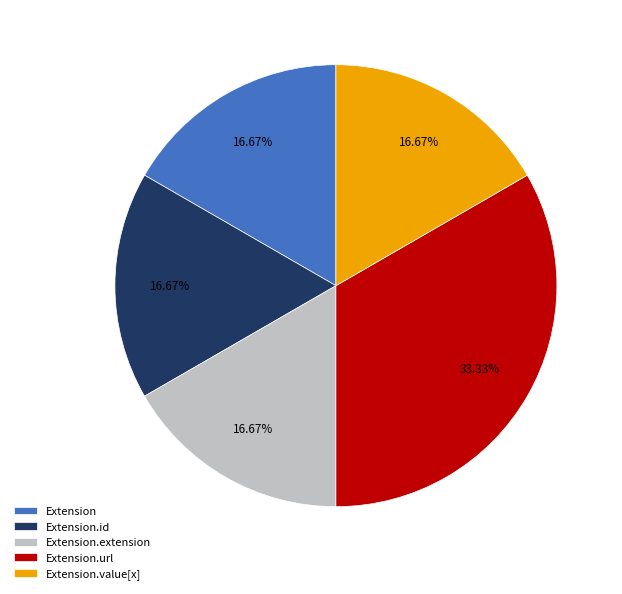

Is Extension.id the majority of the pie?

No